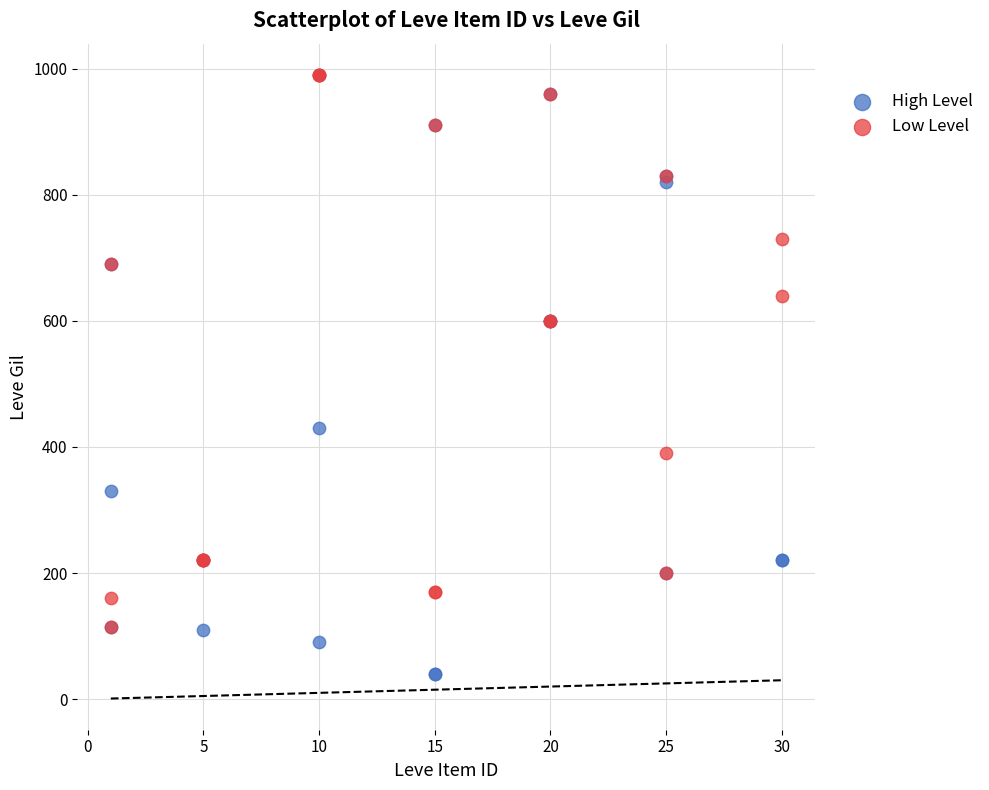

What are all the series names shown in the legend?

High Level, Low Level